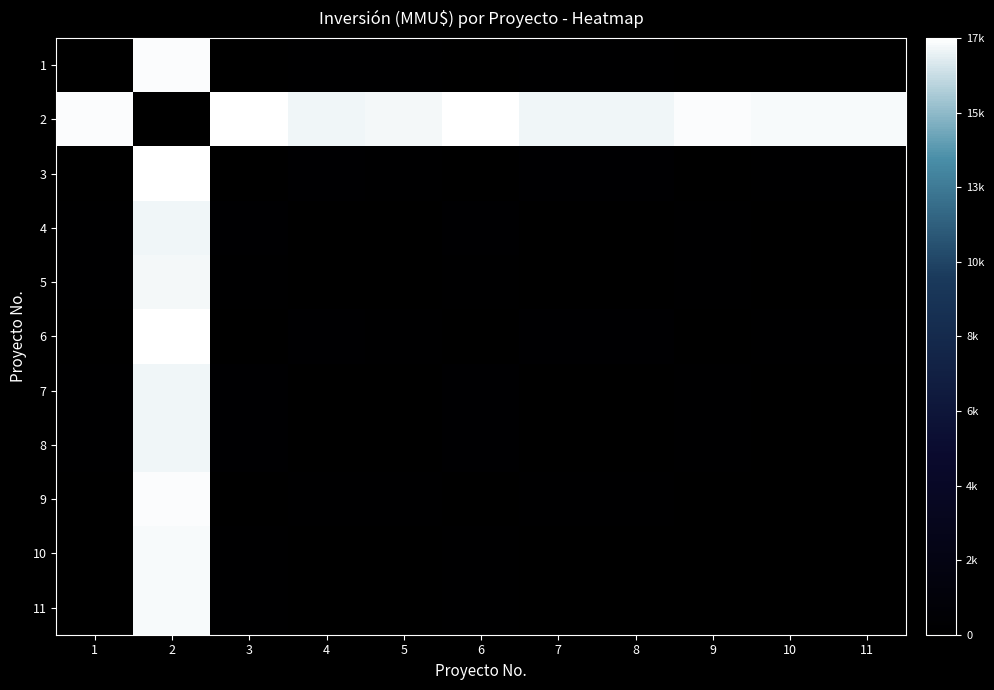

List the series in order of their peak value, lowest first.

4, 7, 8, 5, 10, 11, 1, 9, 3, 2, 6